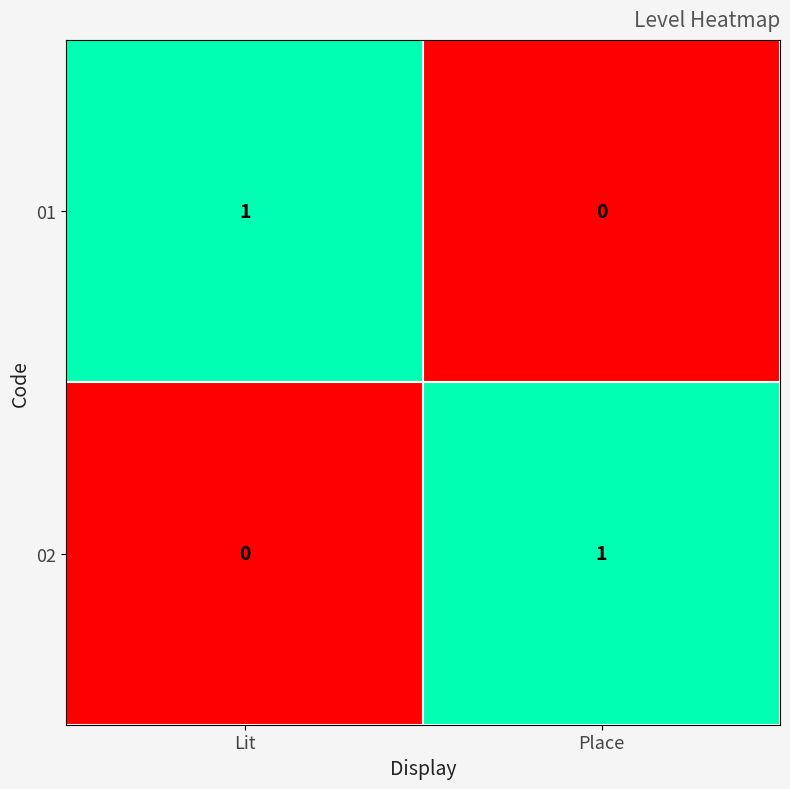

The value of 01 at Place is 1. True or false?

False